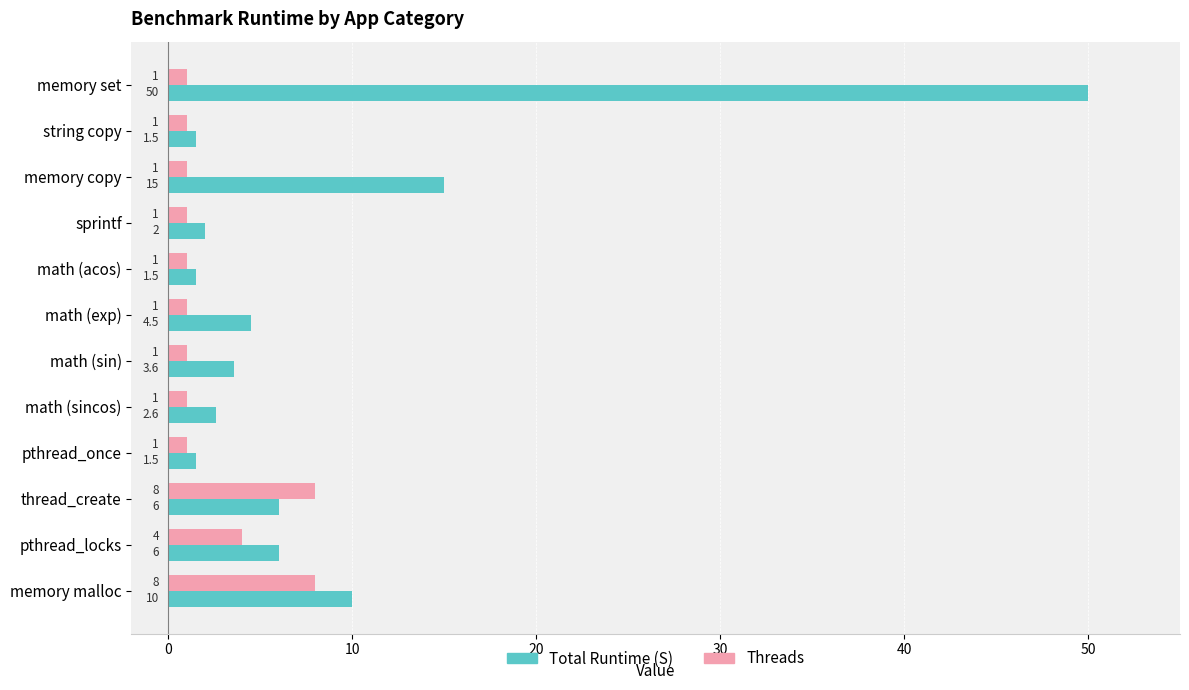

Is the value of Total Runtime (S) at memory copy greater than the value of Threads at math (sin)?

Yes